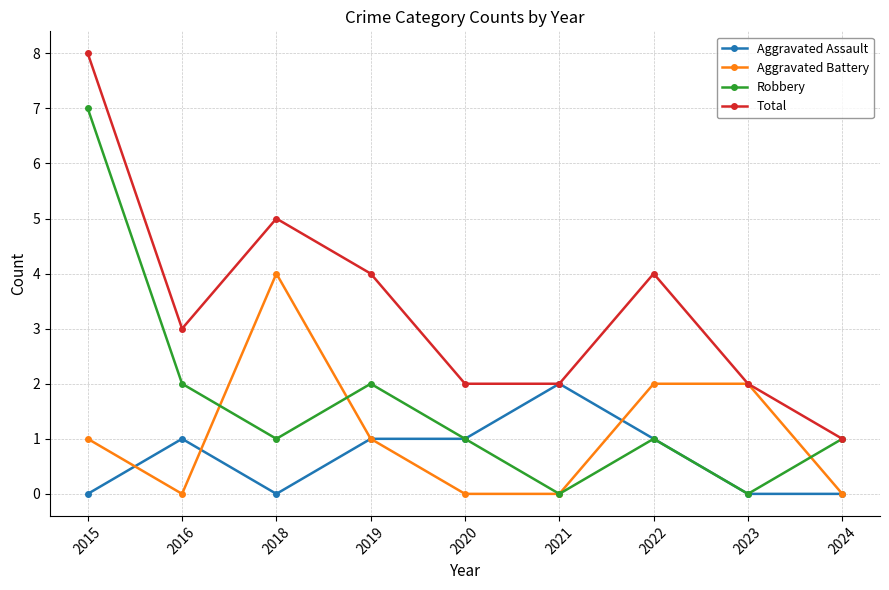

The Aggravated Assault series shows -1 at 2024. True or false?

False